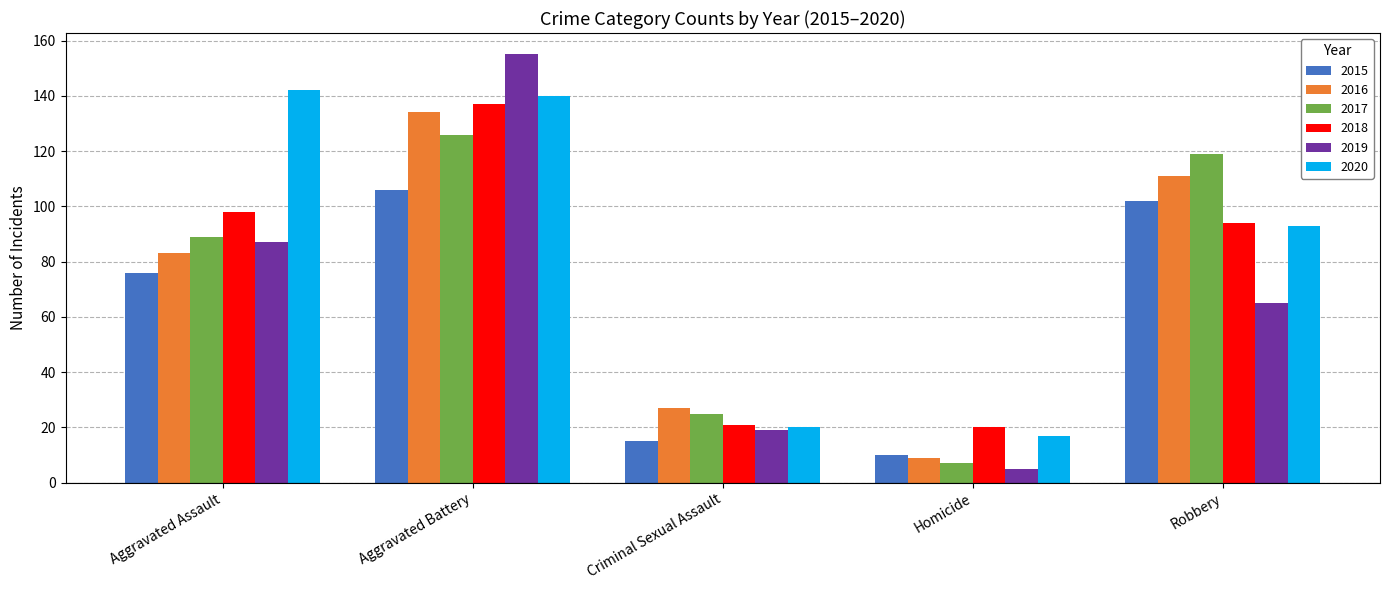

Which series has the largest range (max minus min)?

2019